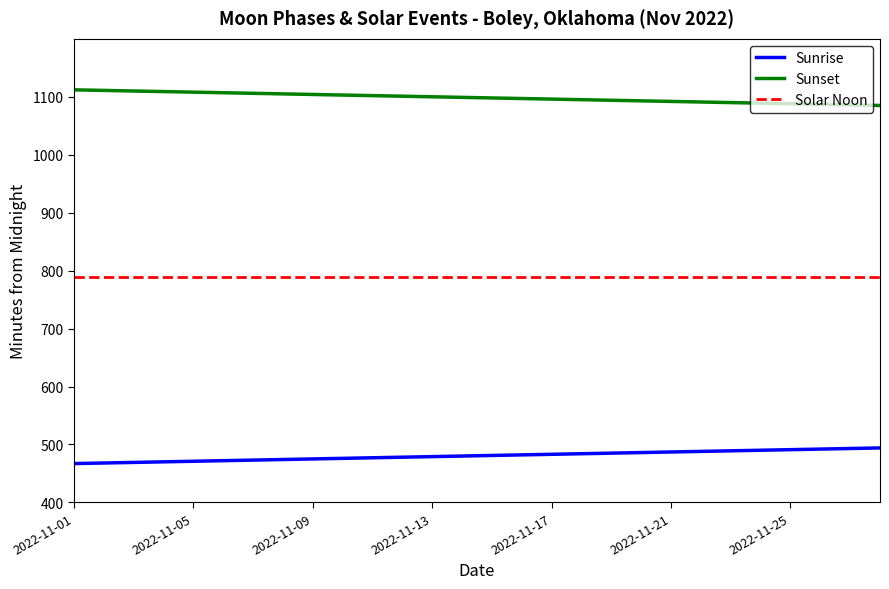

What are all the series names shown in the legend?

Sunrise, Sunset, Solar Noon